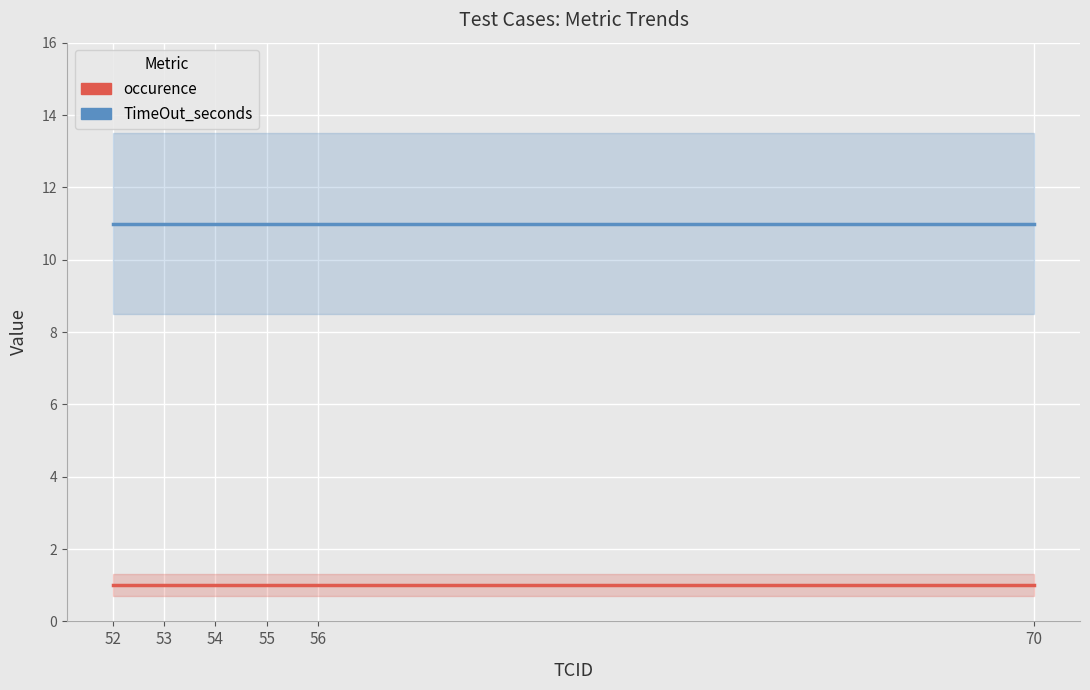

What is the total value across all series at 54?

12